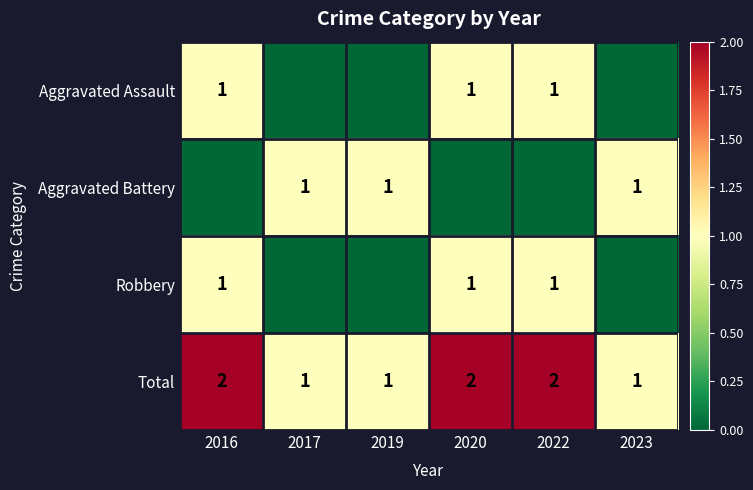

How many positive values does the Aggravated Assault series have?

3